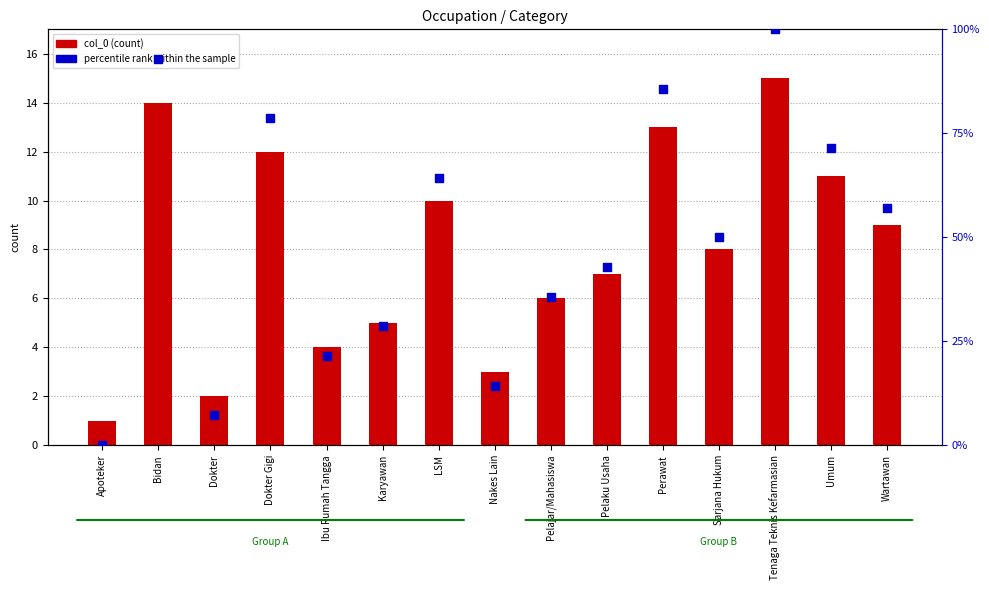

Which series reaches the minimum Y coordinate?

percentile rank within the sample